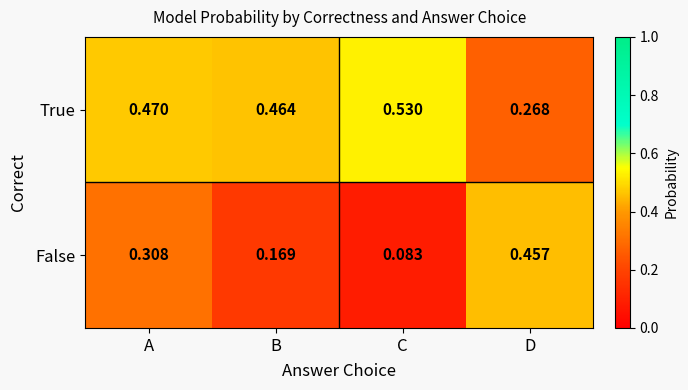

Rank the series by their maximum value, from highest to lowest.

True, False